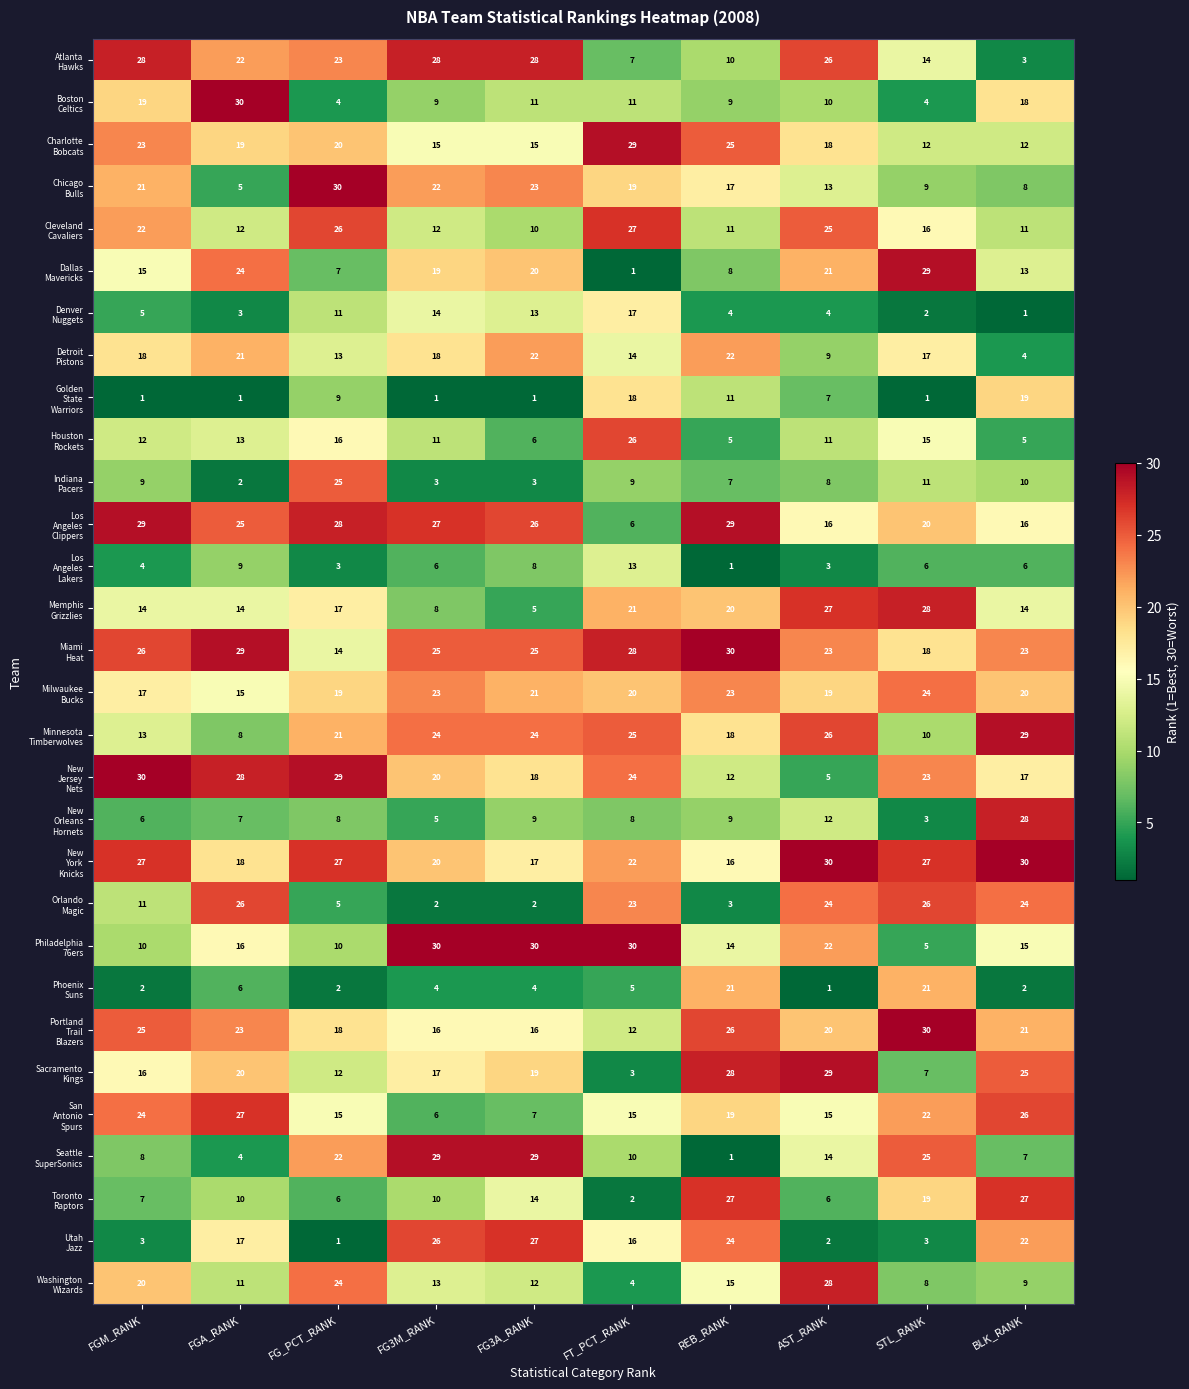

What is the spread (max minus min) of values at FGA_RANK?

29